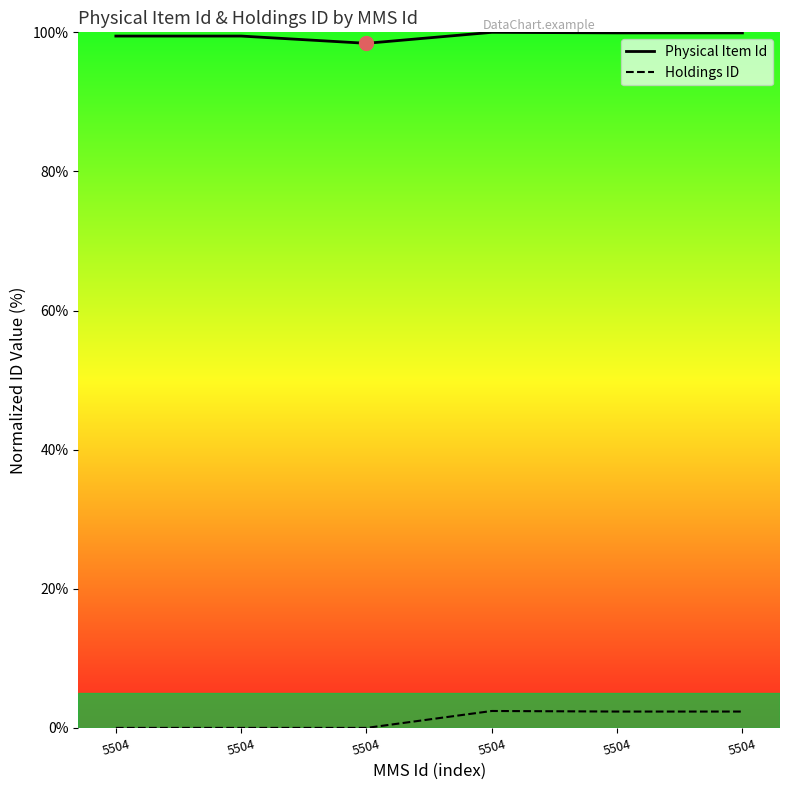

Between 5504 and 5504, which is larger?

5504